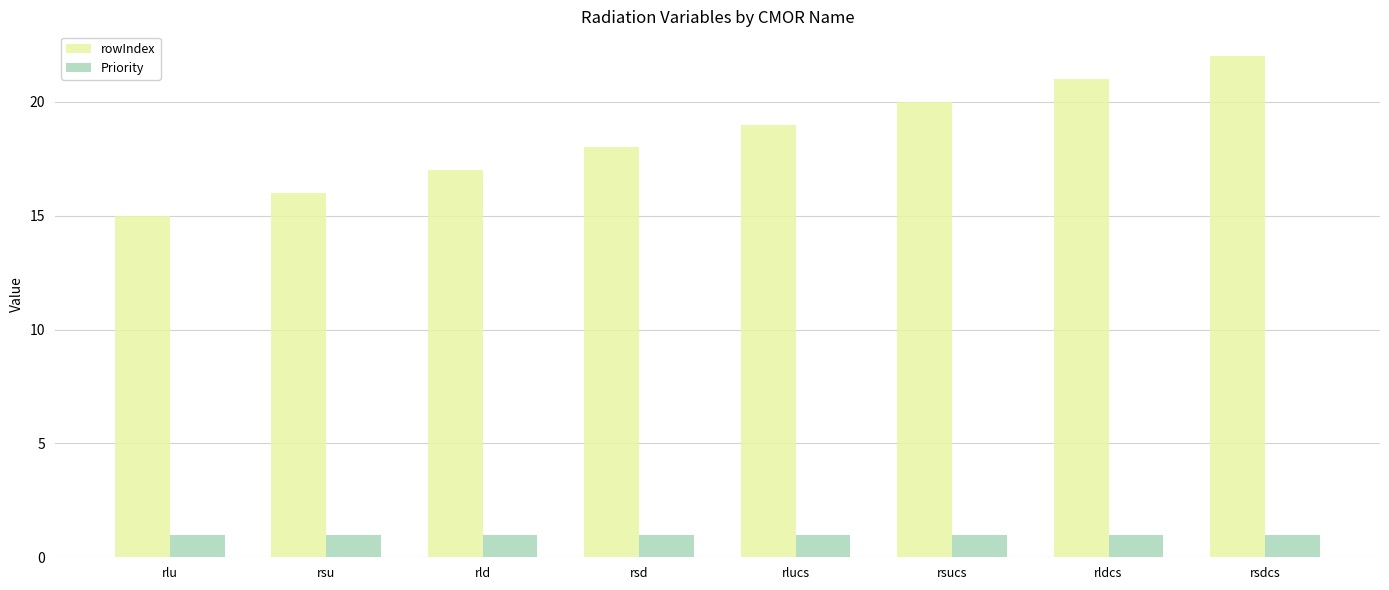

How many data points does each series have?

8